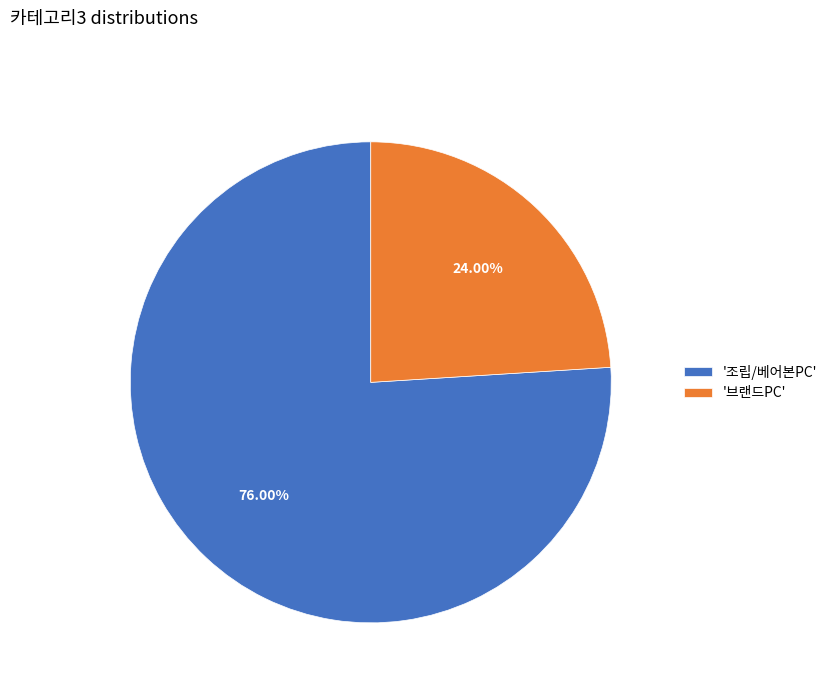

Is there a majority slice in this chart?

Yes